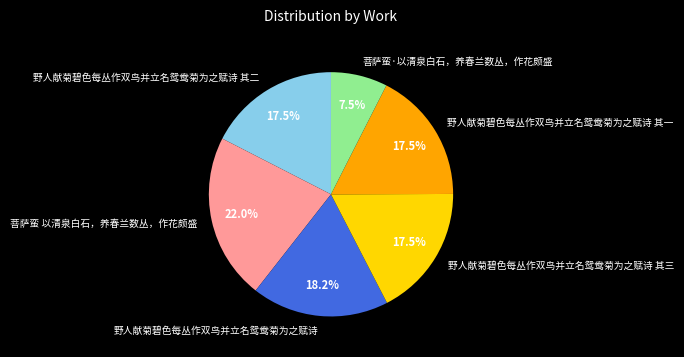

What is the total percentage of 野人献菊碧色每丛作双鸟并立名鸳鸯菊为之赋诗 其三 and 野人献菊碧色每丛作双鸟并立名鸳鸯菊为之赋诗?

35.6%